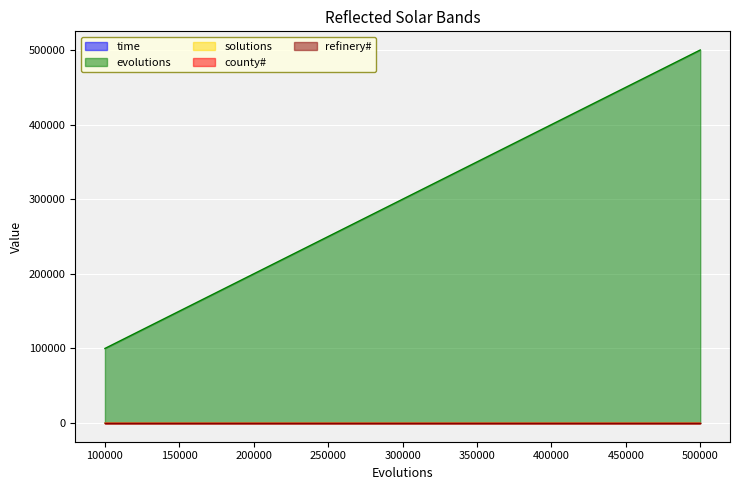

The time series shows 4.9 at 250000. True or false?

True